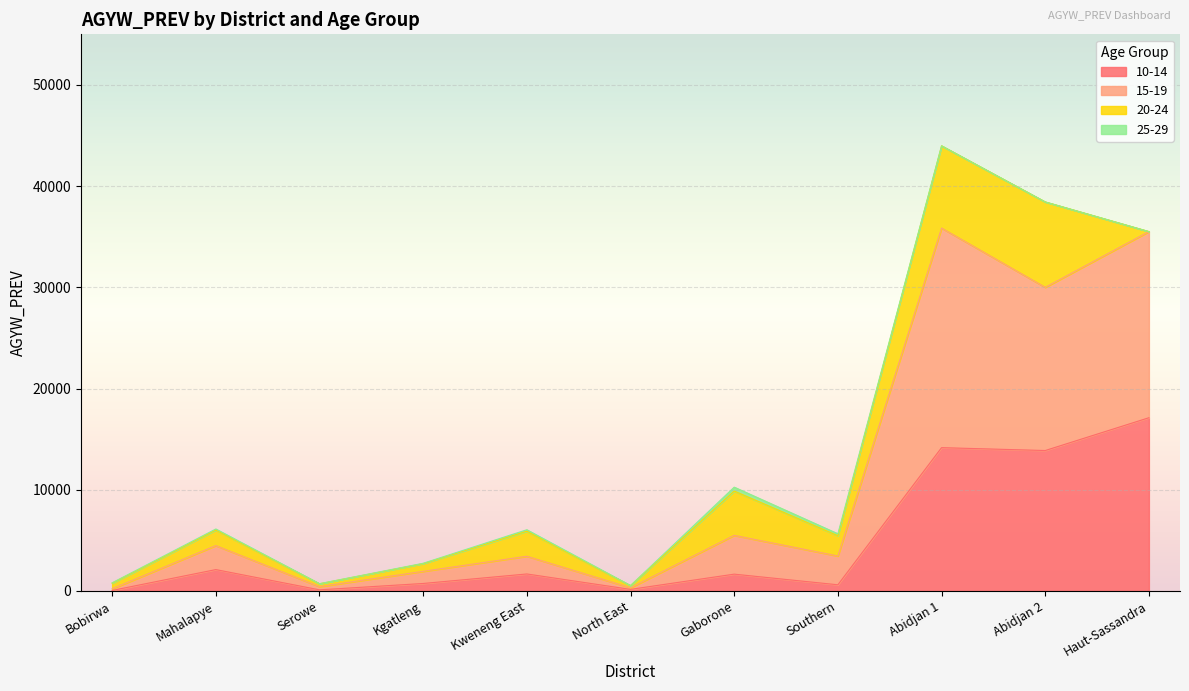

At which category is the sum across all series the highest?

Abidjan 1